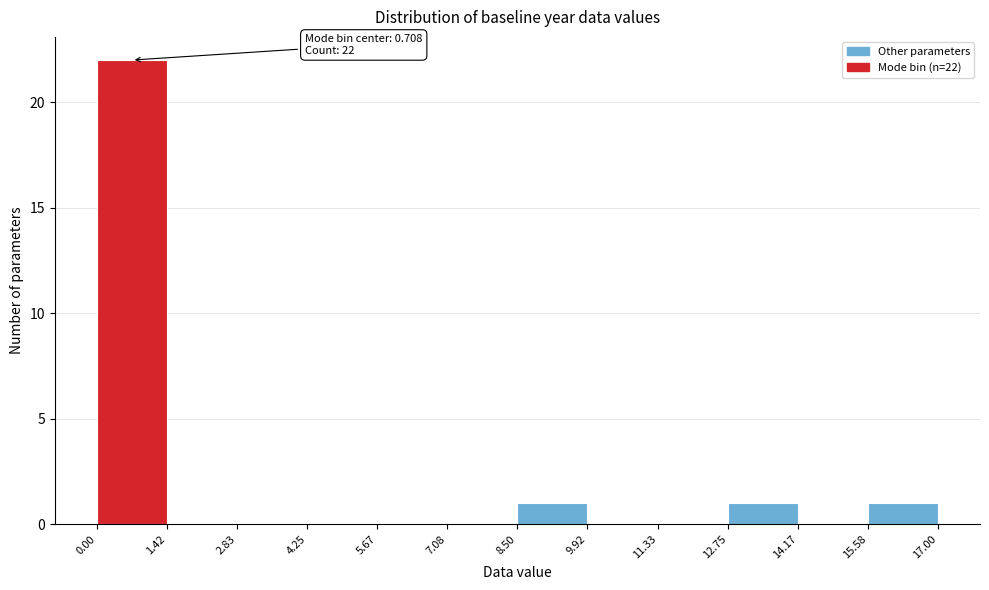

Which range on the x-axis has the tallest bar?

0.00 to 1.42